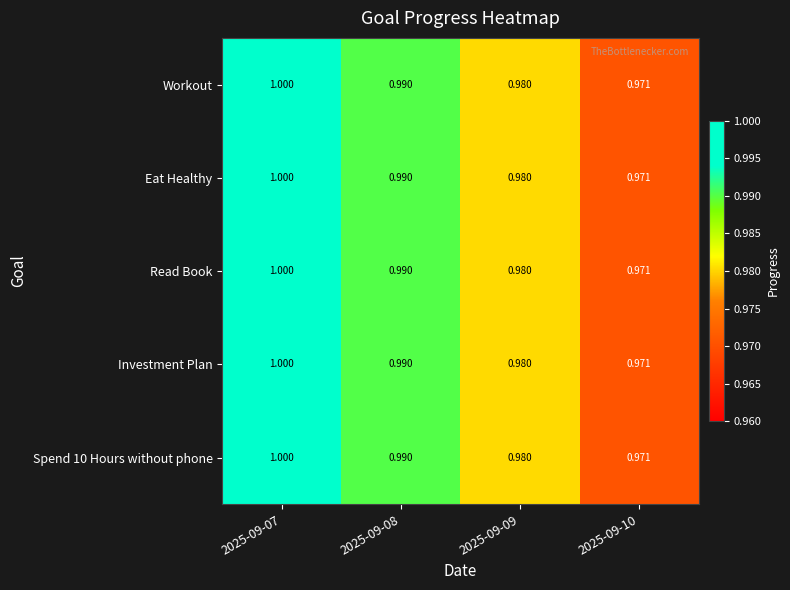

Is the value of Read Book at 2025-09-09 greater than the value of Investment Plan at 2025-09-07?

No